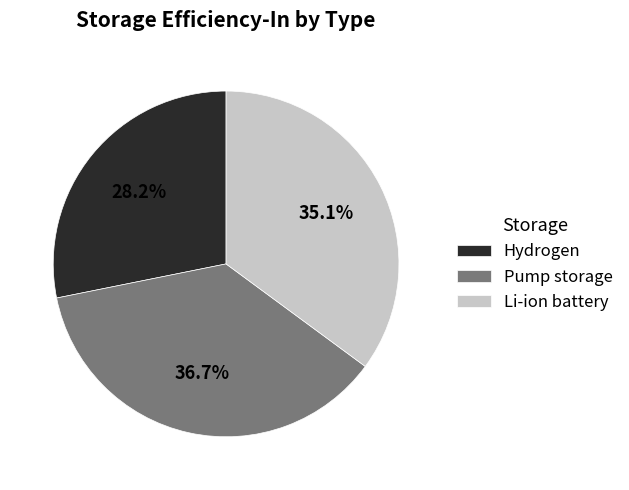

What portion of the pie excludes Pump storage?

63.3%